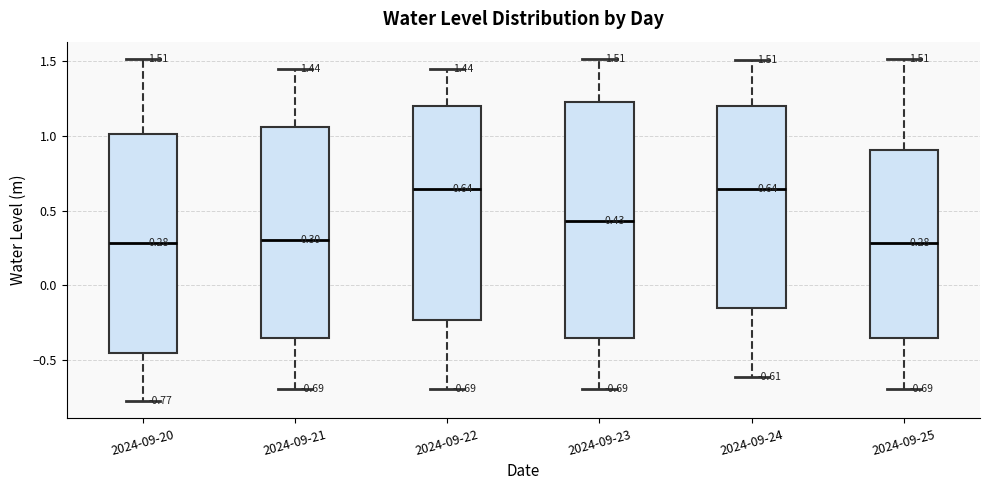

Comparing the boxes themselves (not the whiskers), which one is the tallest?

2024-09-23